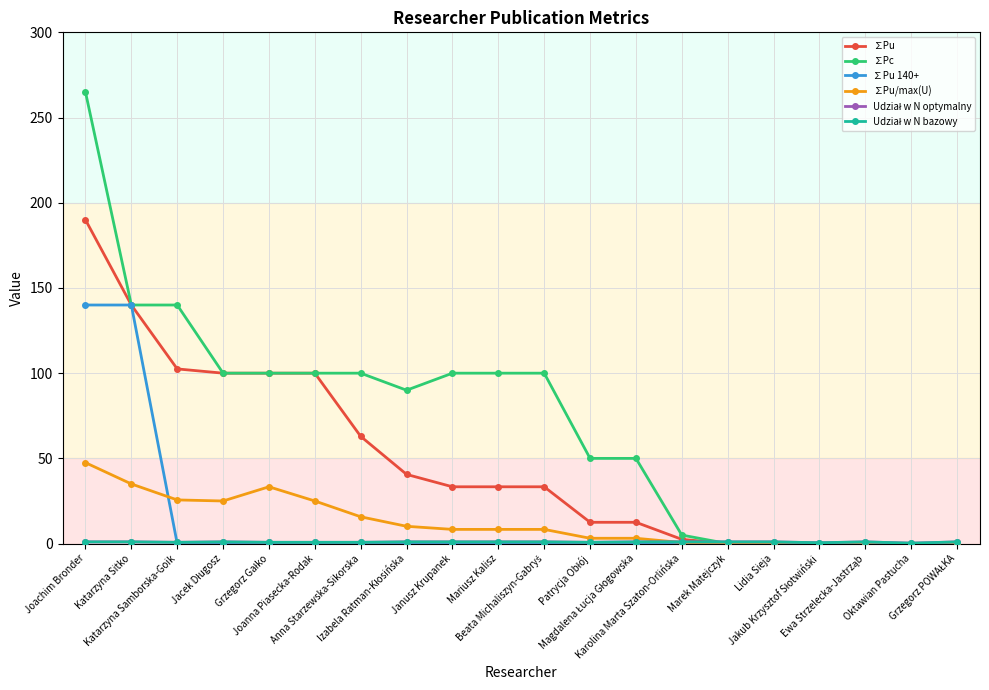

List the labels in order of ∑Pu value, smallest first.

Marek Matejczyk, Lidia Sieja, Jakub Krzysztof Słotwiński, Ewa Strzelecka-Jastrząb, Oktawian Pastucha, Grzegorz POWAŁKA, Karolina Marta Szaton-Orlińska, Patrycja Obłój, Magdalena Łucja Głogowska, Janusz Krupanek, Mariusz Kalisz, Beata Michaliszyn-Gabryś, Izabela Ratman-Kłosińska, Anna Starzewska-Sikorska, Jacek Długosz, Grzegorz Gałko, Joanna Piasecka-Rodak, Katarzyna Samborska-Goik, Katarzyna Sitko, Joachim Bronder